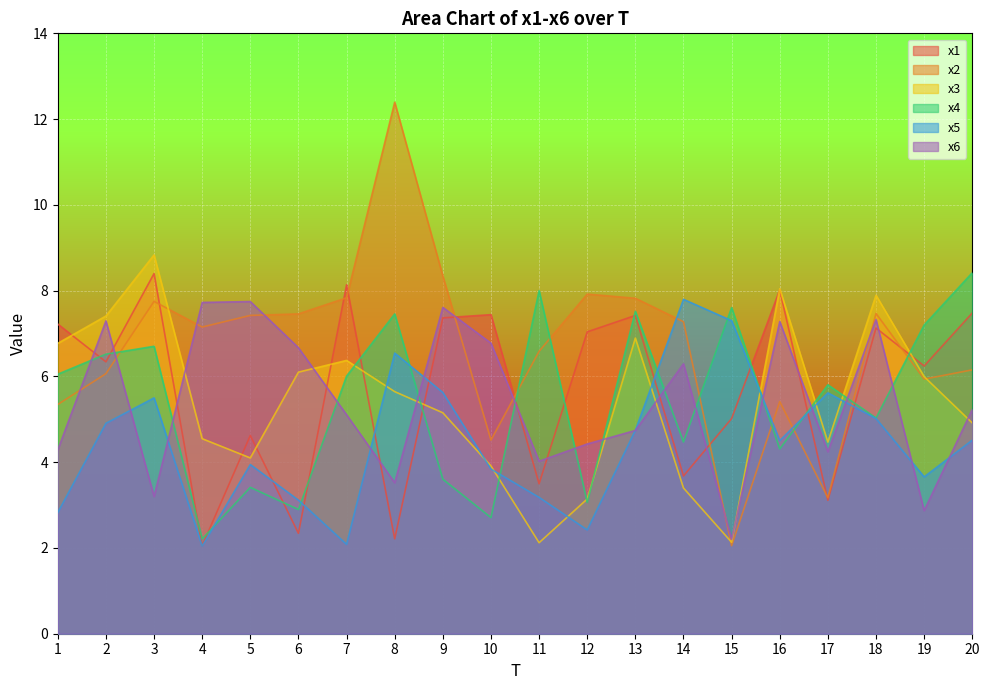

Reading right to left, transcribe all the data shown in this chart.

x1: 7.5	6.2	7.1	3.1	8.0	5.0	3.7	7.4	7.0	3.5	7.4	7.4	2.2	8.1	2.3	4.6	2.1	8.4	6.3	7.2
x2: 6.2	5.9	7.5	3.2	5.4	2.1	7.3	7.8	7.9	6.6	4.5	8.3	12.4	7.8	7.5	7.4	7.2	7.7	6.1	5.3
x3: 4.9	6.0	7.9	4.5	8.0	2.1	3.4	6.9	3.1	2.1	3.9	5.2	5.6	6.4	6.1	4.1	4.5	8.8	7.4	6.8
x4: 8.4	7.2	5.0	5.8	4.3	7.6	4.5	7.5	3.1	8.0	2.7	3.6	7.5	6.0	2.9	3.4	2.2	6.7	6.5	6.1
x5: 4.5	3.7	5.0	5.6	4.5	7.3	7.8	4.7	2.4	3.2	3.8	5.6	6.5	2.1	3.1	3.9	2.0	5.5	4.9	2.8
x6: 5.2	2.9	7.3	4.2	7.3	2.2	6.3	4.7	4.4	4.0	6.8	7.6	3.5	5.1	6.7	7.7	7.7	3.2	7.3	4.3